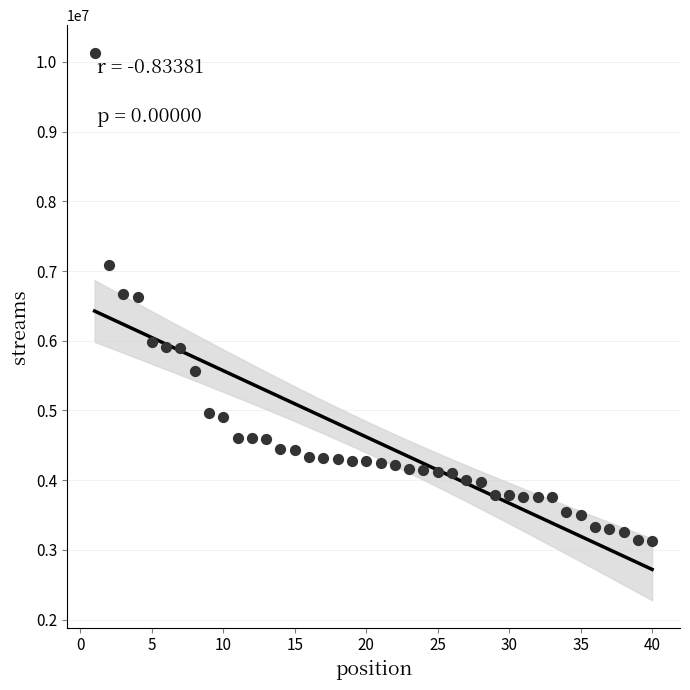

What is the range of X values (max minus min)?

39